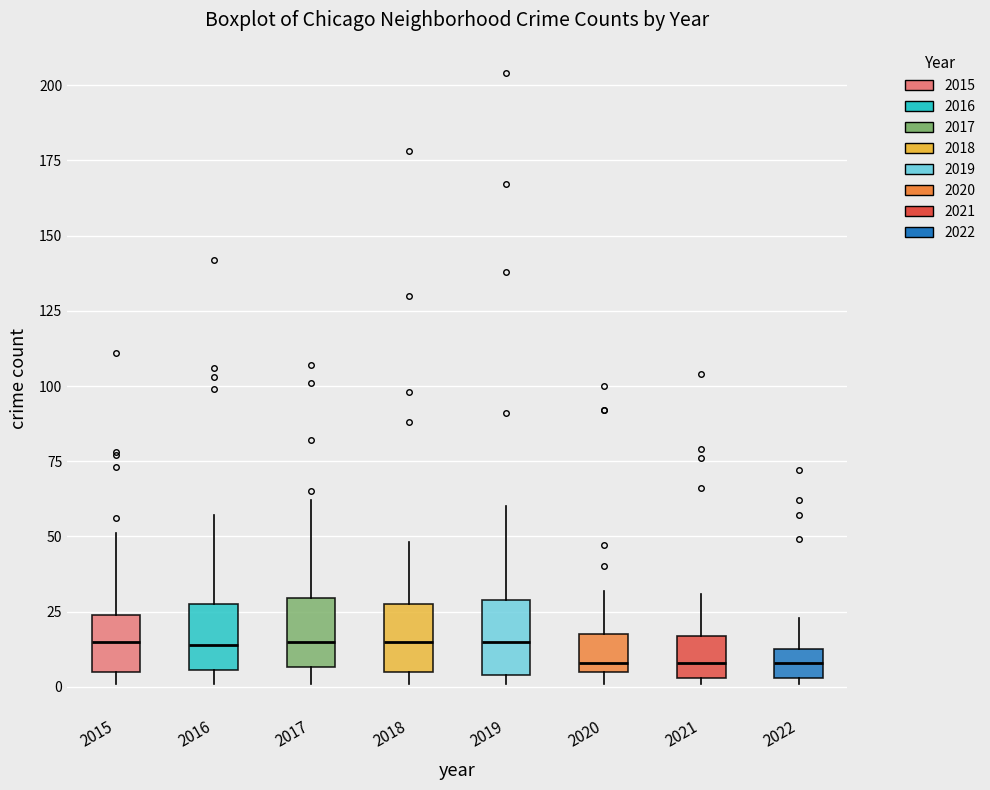

Reading left to right, read every box against the y-axis: the position of its median line, the range the box covers, and the ends of its whiskers. The values are not printed on the chart, so give them approximately, as read against the axis.

2015: median 15, box 5 to 25, whiskers 0 to 50
2016: median 15, box 5 to 30, whiskers 0 to 55
2017: median 15, box 5 to 30, whiskers 0 to 60
2018: median 15, box 5 to 30, whiskers 0 to 50
2019: median 15, box 5 to 30, whiskers 0 to 60
2020: median 10, box 5 to 20, whiskers 0 to 30
2021: median 10, box 5 to 15, whiskers 0 to 30
2022: median 10, box 5 to 15, whiskers 0 to 25